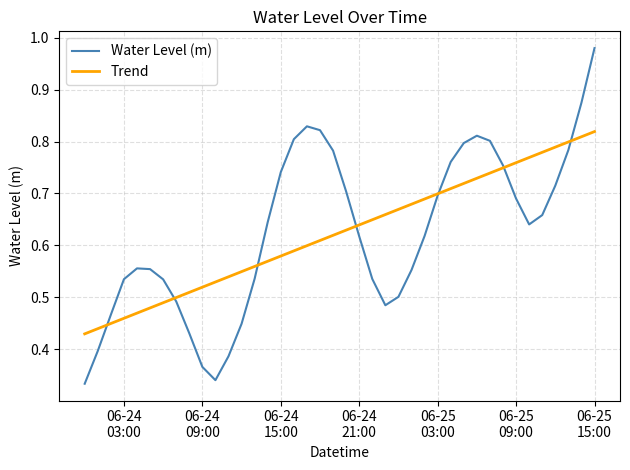

List the series in order of their peak value, highest first.

Water Level (m), Trend